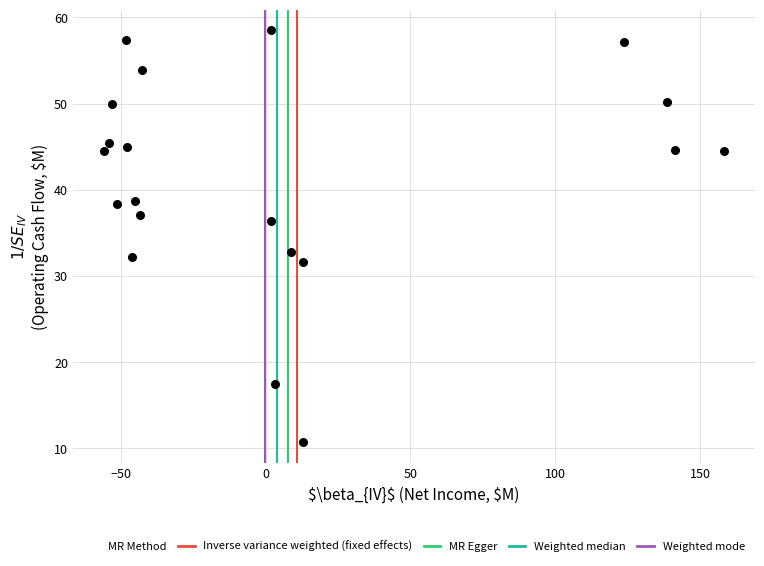

What Y value in the scatter plot is closest to 34?

32.8